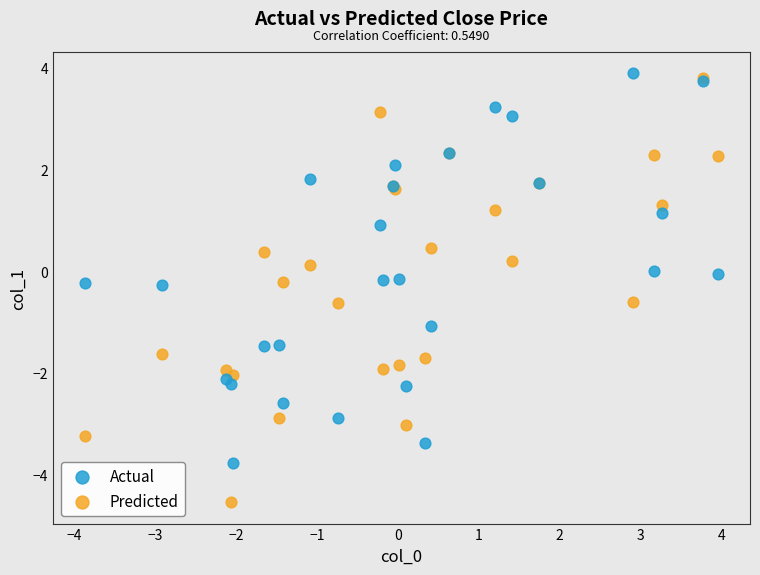

Which series reaches the minimum Y coordinate?

Predicted